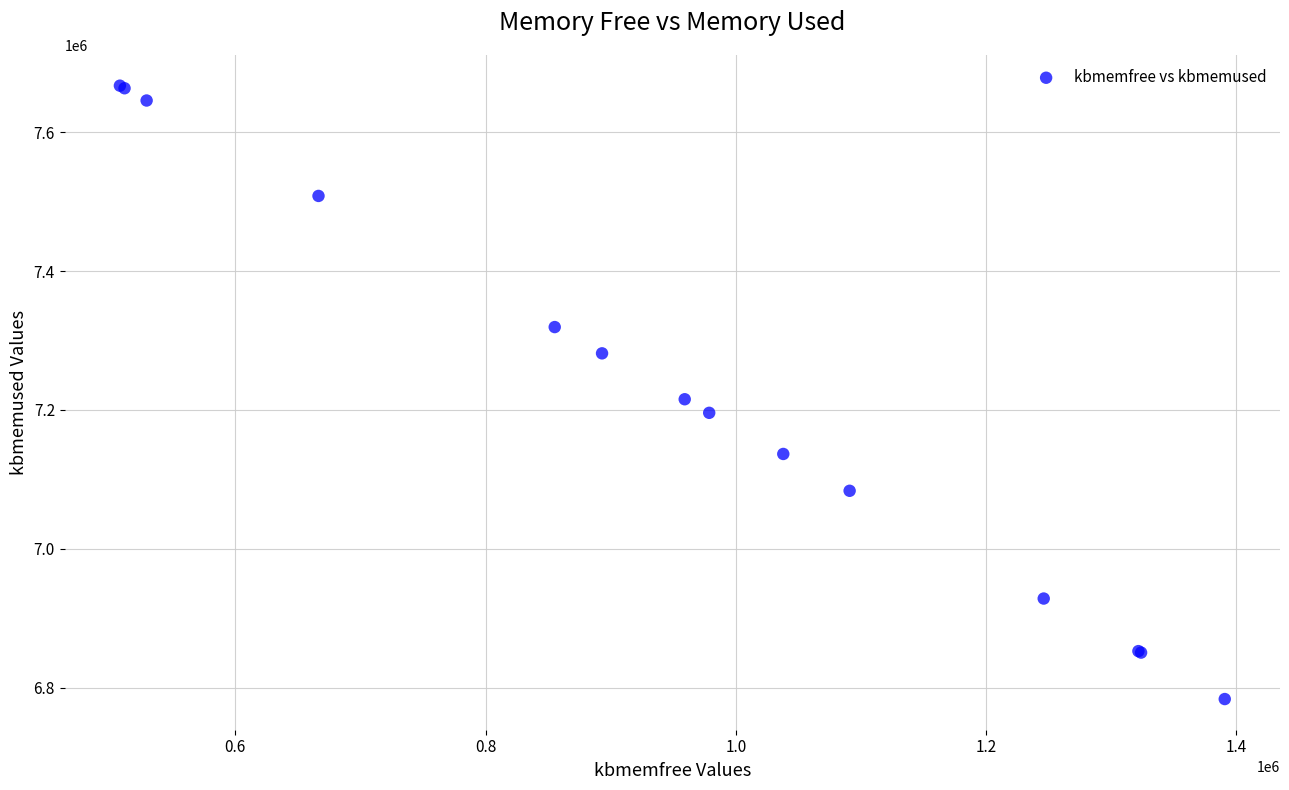

What Y value in the scatter plot is closest to 7225330?

7215424